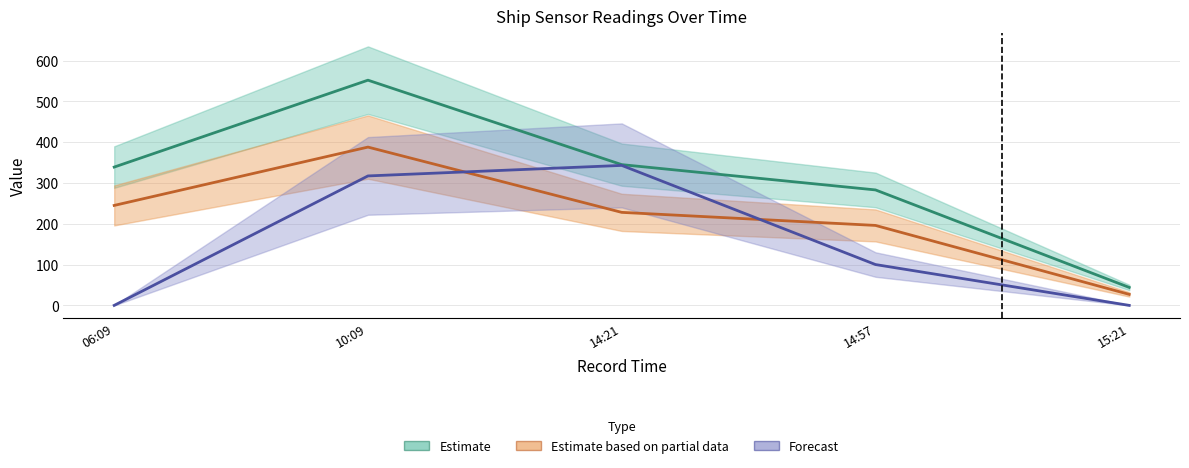

How many lines are shown in the chart?

3